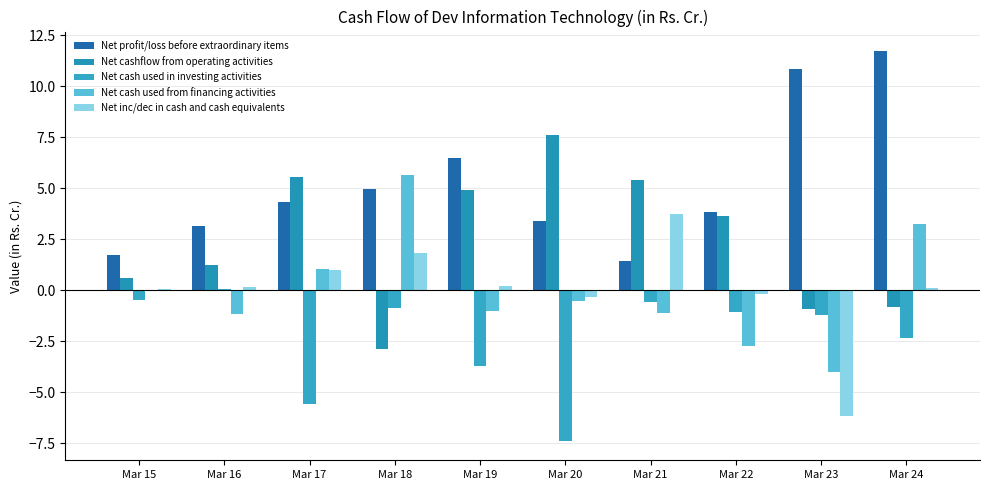

Is it true that Net profit/loss before extraordinary items equals 3.8 at Mar 22?

True